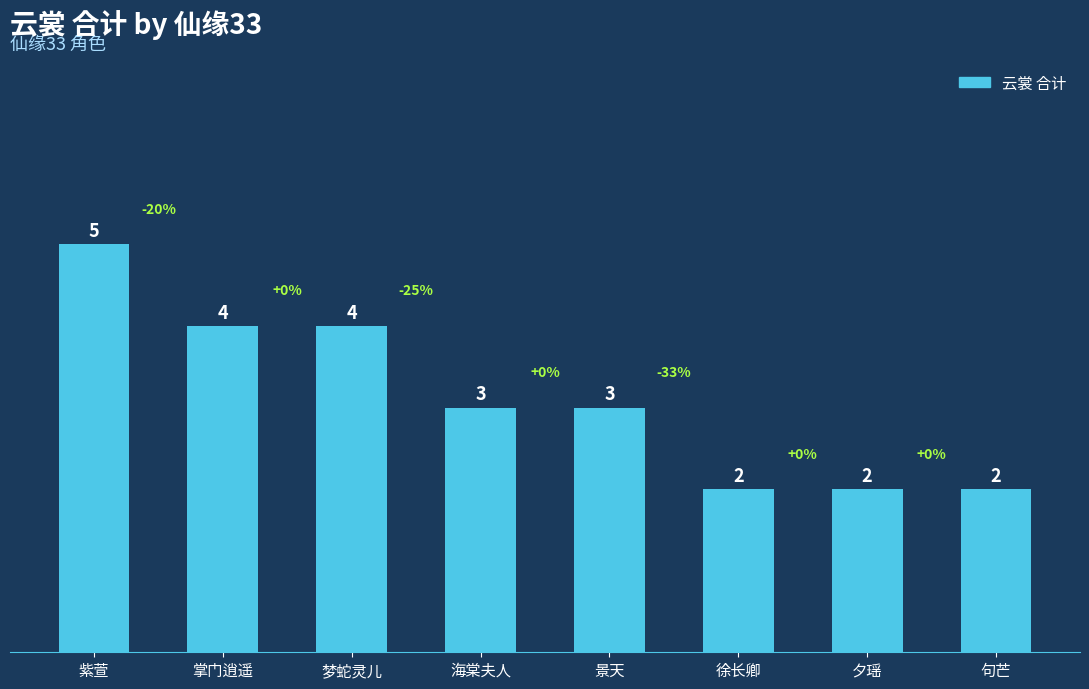

Approximately how many times larger is the value at 句芒 compared to 海棠夫人?

0.7